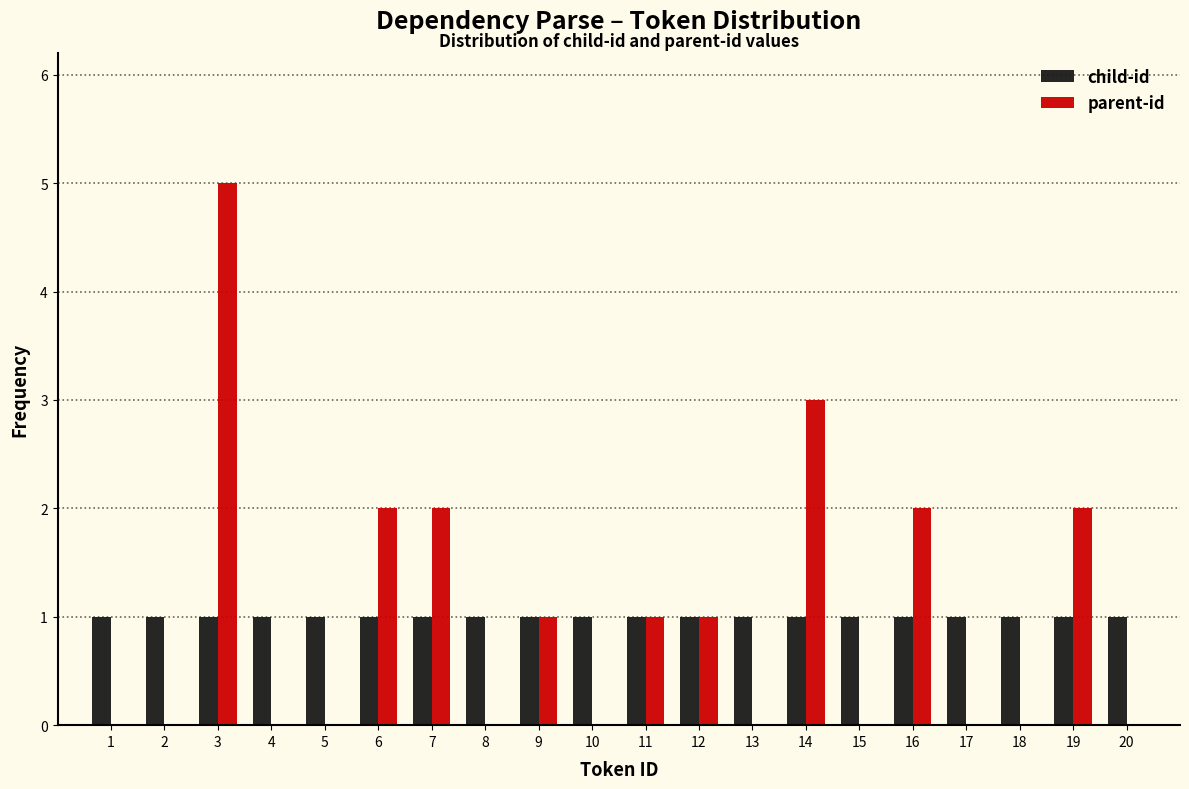

Reading left to right, transcribe this chart: for each range on the x-axis, give the height of each series' bar. The values are not printed on the chart, so give them approximately, as read against the axis.

0.5 to 1.5: child-id=1	parent-id=0
1.5 to 2.5: child-id=1	parent-id=0
2.5 to 3.5: child-id=1	parent-id=5
3.5 to 4.5: child-id=1	parent-id=0
4.5 to 5.5: child-id=1	parent-id=0
5.5 to 6.5: child-id=1	parent-id=2
6.5 to 7.5: child-id=1	parent-id=2
7.5 to 8.5: child-id=1	parent-id=0
8.5 to 9.5: child-id=1	parent-id=1
9.5 to 10.5: child-id=1	parent-id=0
10.5 to 11.5: child-id=1	parent-id=1
11.5 to 12.5: child-id=1	parent-id=1
12.5 to 13.5: child-id=1	parent-id=0
13.5 to 14.5: child-id=1	parent-id=3
14.5 to 15.5: child-id=1	parent-id=0
15.5 to 16.5: child-id=1	parent-id=2
16.5 to 17.5: child-id=1	parent-id=0
17.5 to 18.5: child-id=1	parent-id=0
18.5 to 19.5: child-id=1	parent-id=2
19.5 to 20.5: child-id=1	parent-id=0